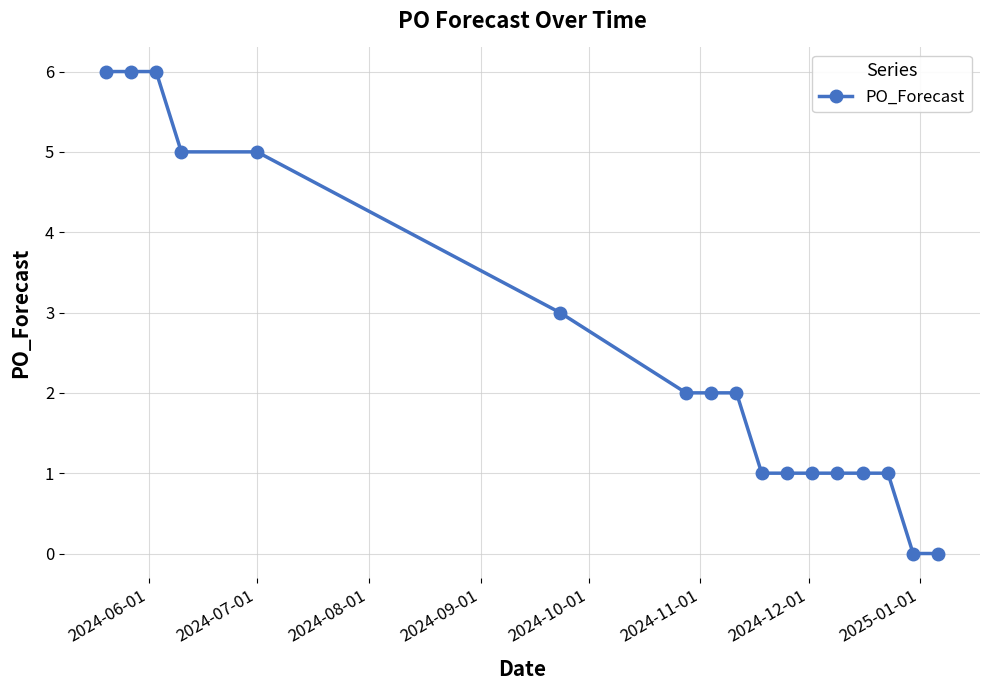

What is the greatest value displayed?

6